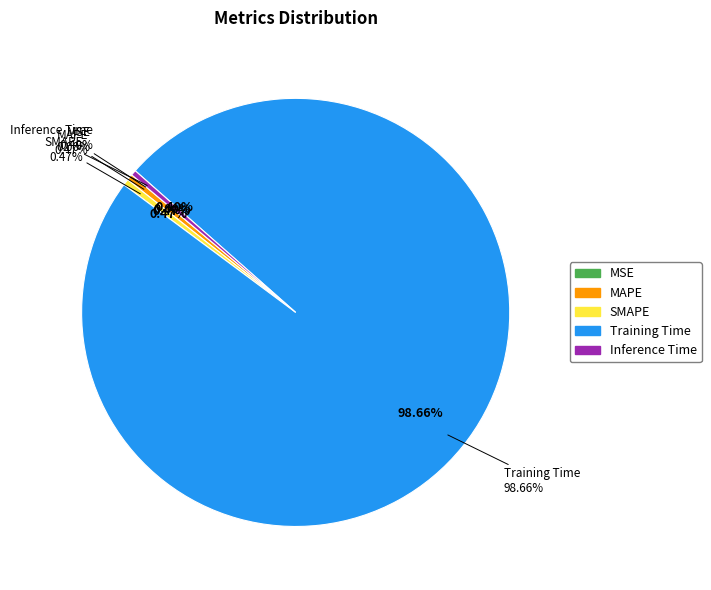

What is the smallest slice in the pie chart?

MSE